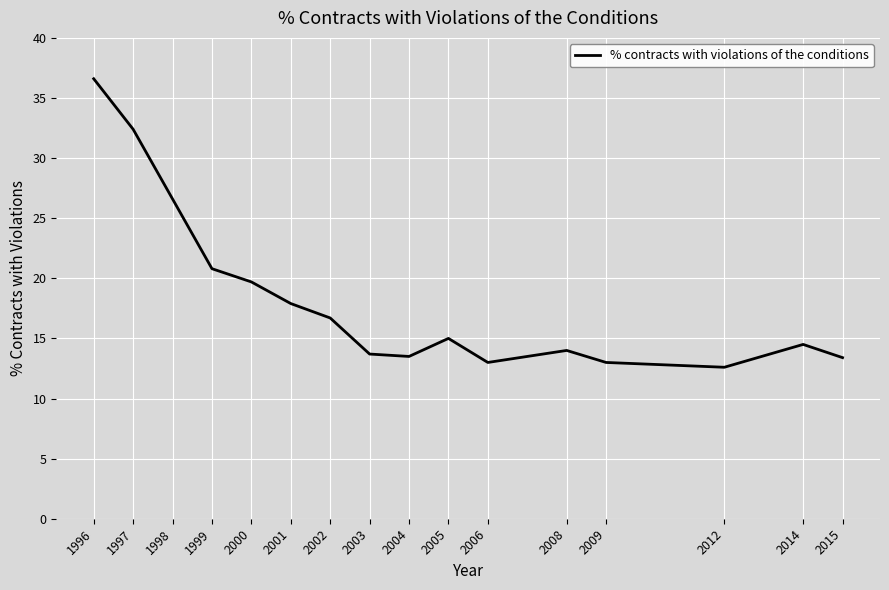

The value at 2002 is 22.5. True or false?

False